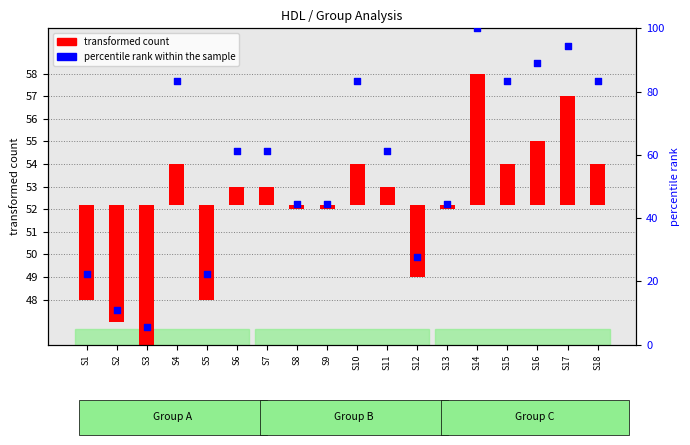

What is the change in value from S7 to S8?

-16.7